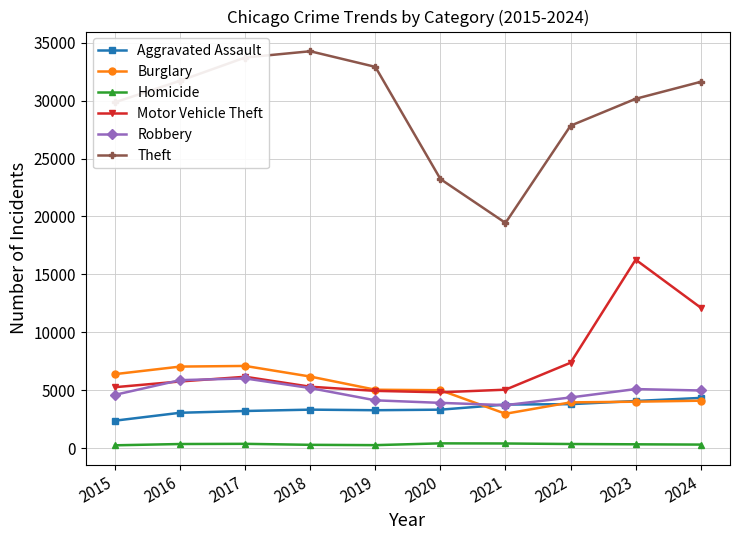

Between 2020 and 2021, which series saw the biggest shift?

Theft